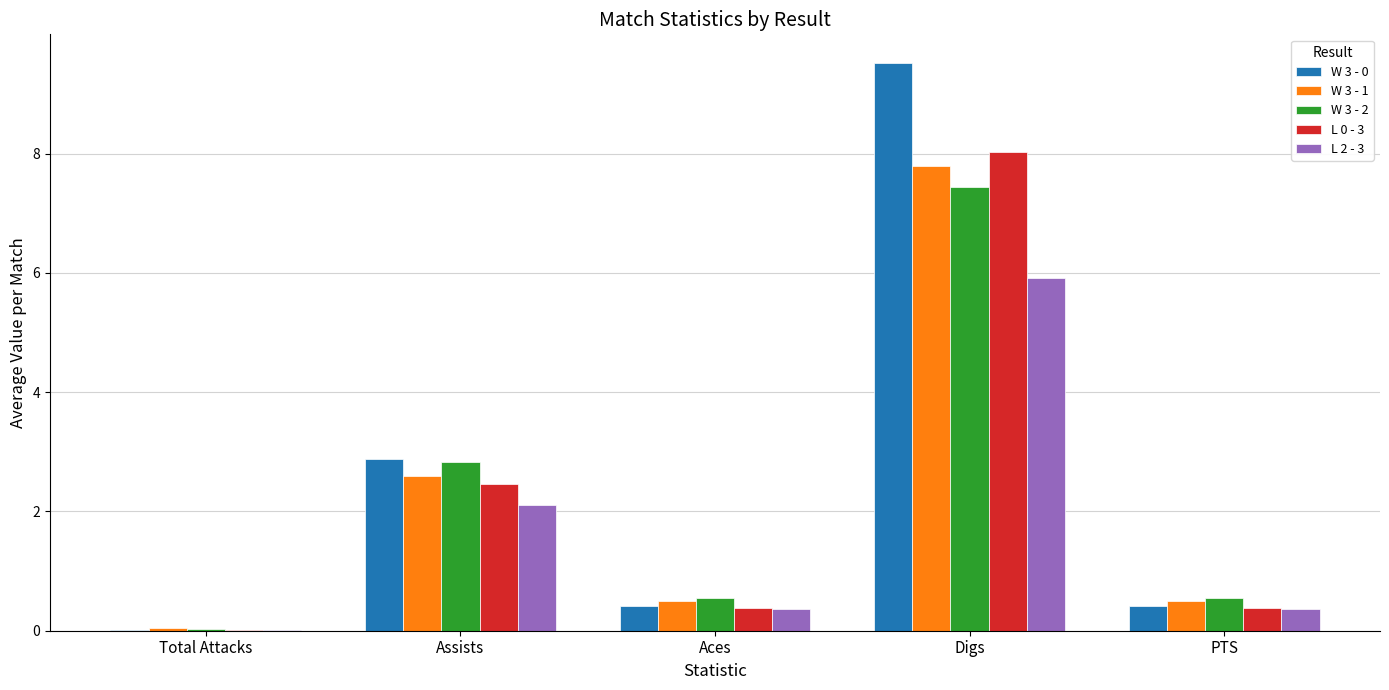

The L 0 - 3 series shows 0.7 at Assists. True or false?

False